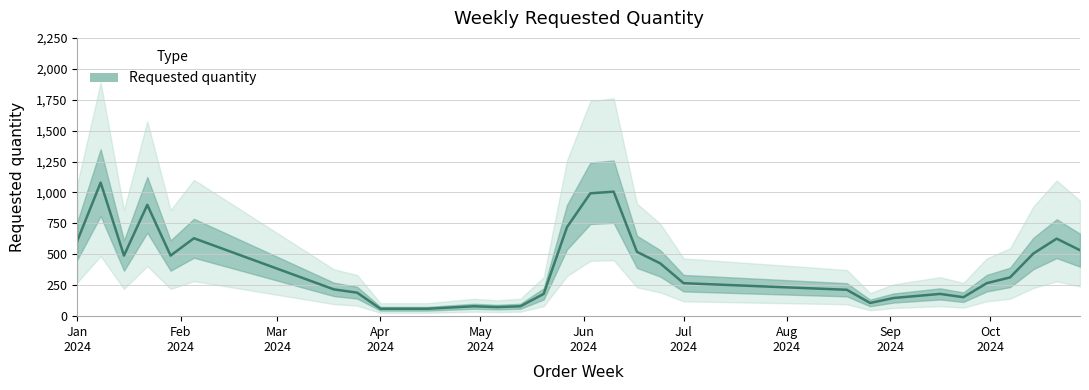

How many points are higher than both their immediate neighbors (excluding endpoints)?

9